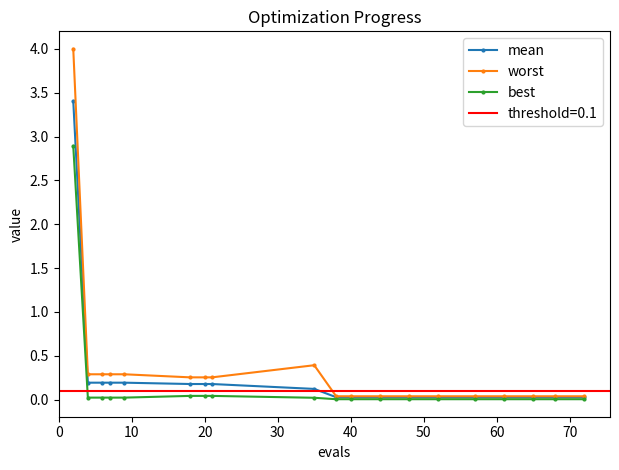

Rank the series by their average value, from lowest to highest.

best, mean, worst